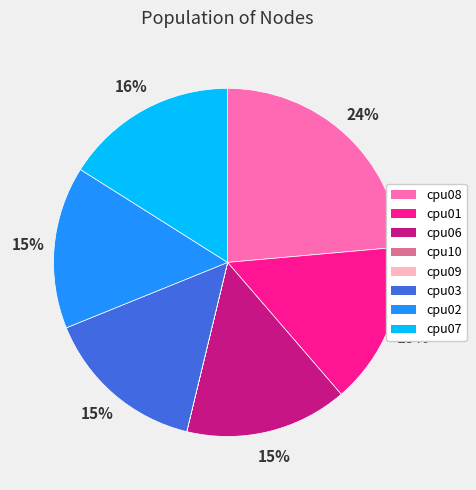

Combined, do cpu07 and cpu06 account for over 50%?

No